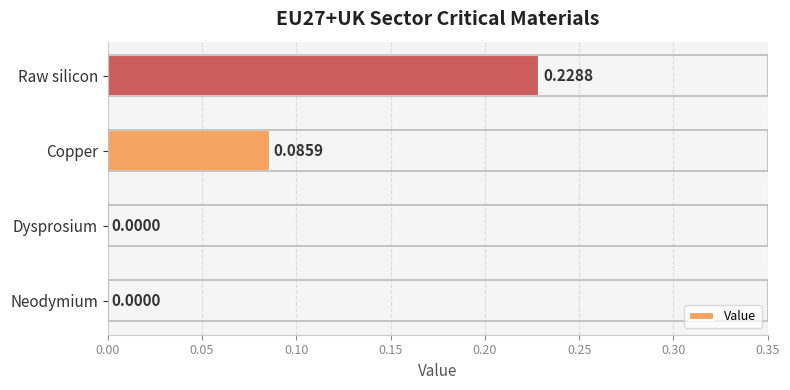

What is the change in value from Neodymium to Raw silicon?

+0.2